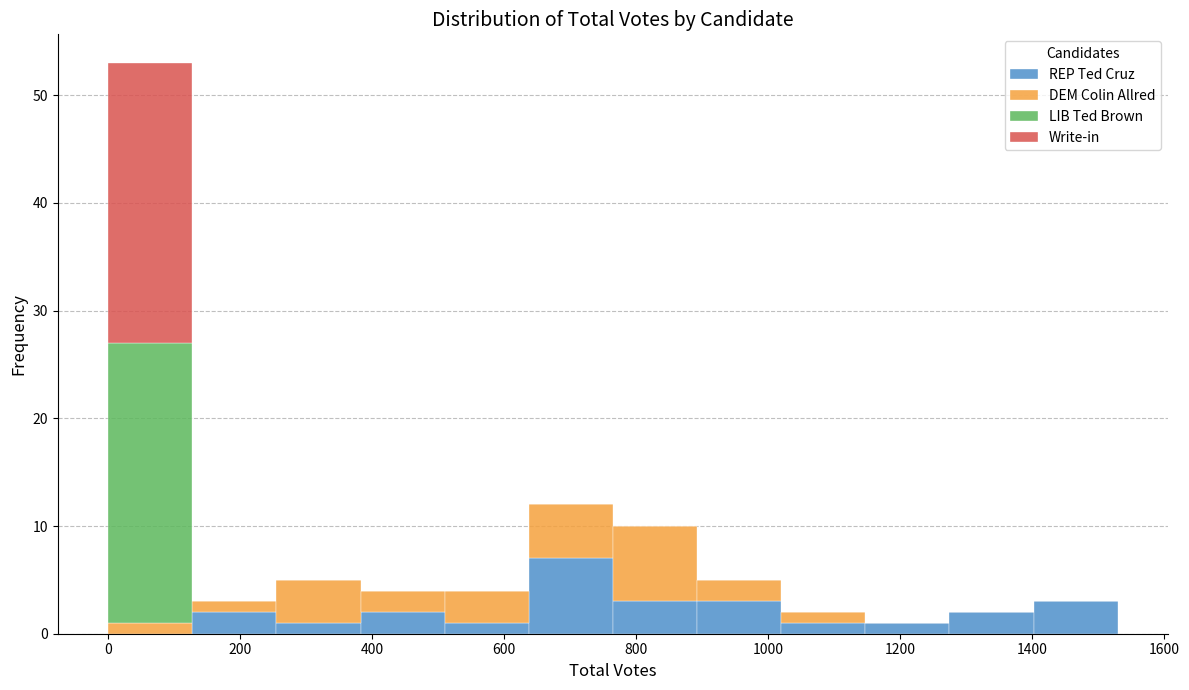

Reading left to right, transcribe this chart: for each stacked bar, give the range it covers on the x-axis and its total height. Neither the bar edges nor the heights are printed on the chart, so give them approximately, as read against the axes.

0 to 120: 53
120 to 260: 3
260 to 380: 5
380 to 520: 4
520 to 640: 4
640 to 760: 12
760 to 900: 10
900 to 1020: 5
1020 to 1140: 2
1140 to 1280: 1
1280 to 1400: 2
1400 to 1540: 3